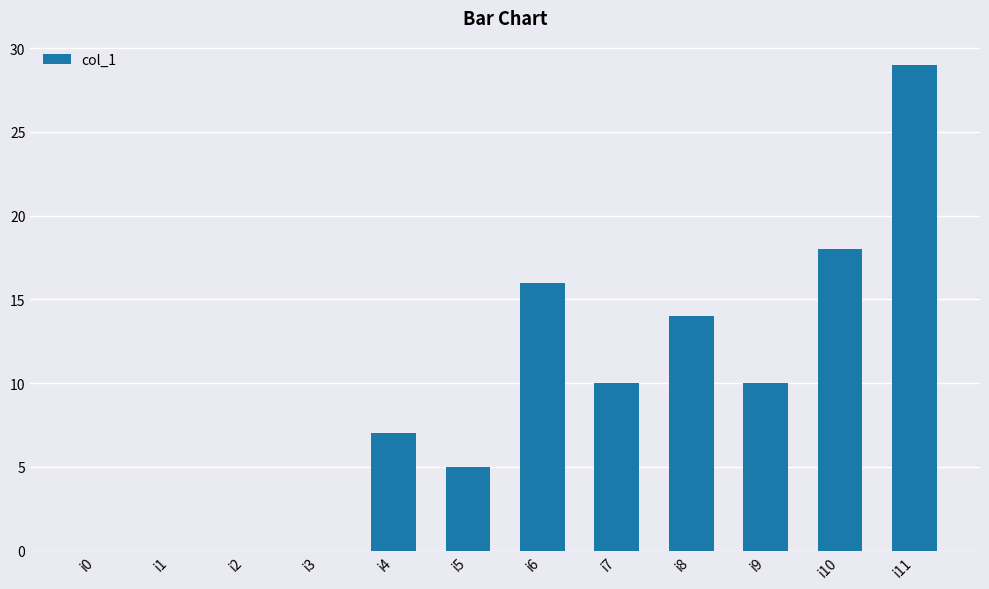

The chart shows a value of 29 at i11. True or false?

True